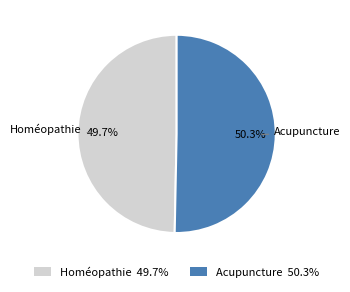

To the nearest percent, what is the combined percentage of Homéopathie and Acupuncture?

100%